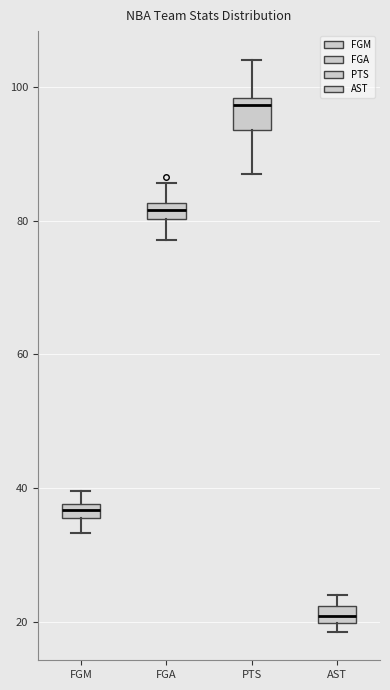

Which box has the highest median line?

PTS